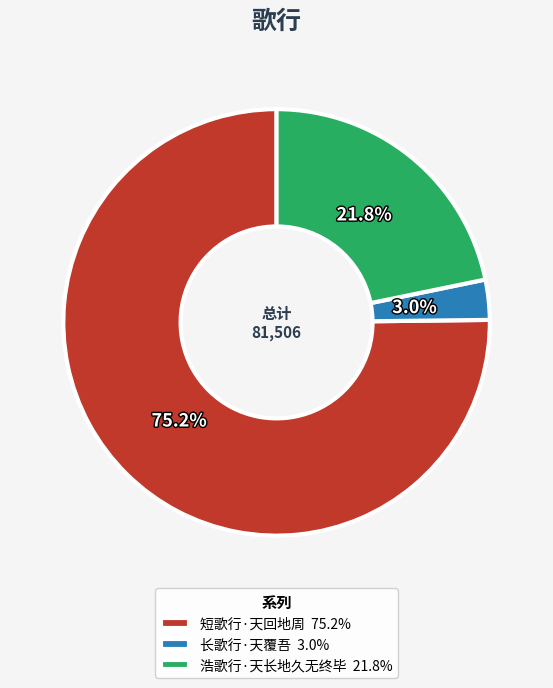

How many slices are in this pie chart?

3